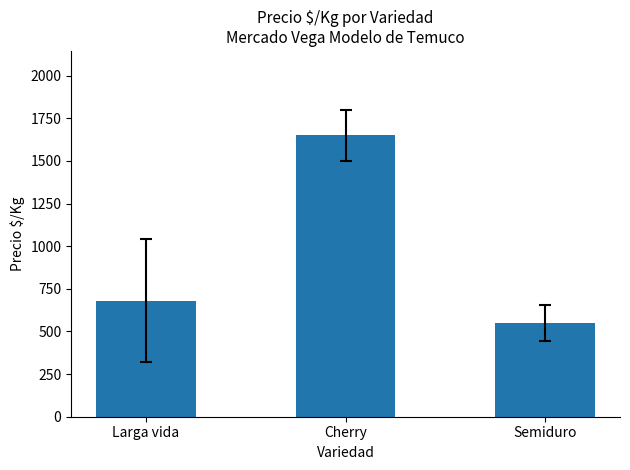

How many data points are less than 679?

1